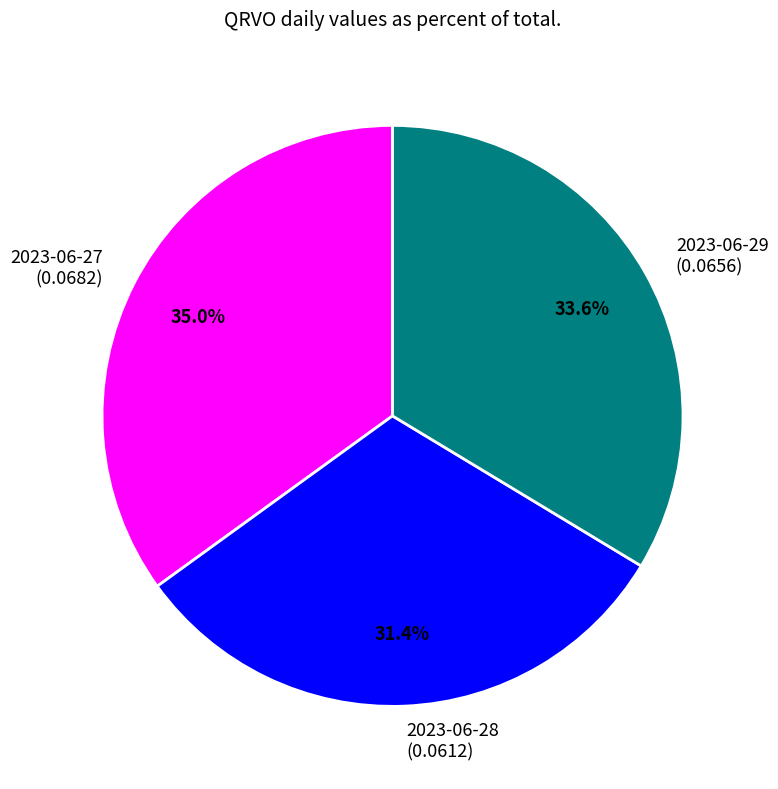

Is there a majority slice in this chart?

No